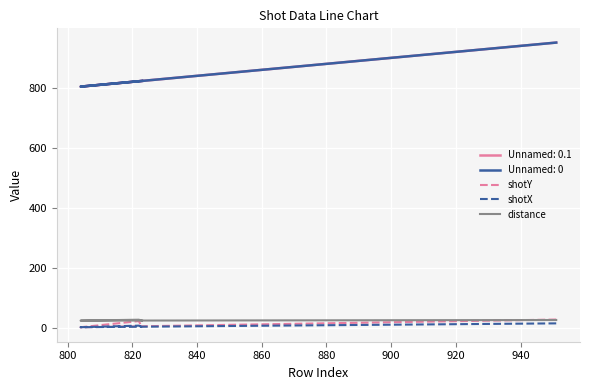

How many categories are shown in the chart?

4